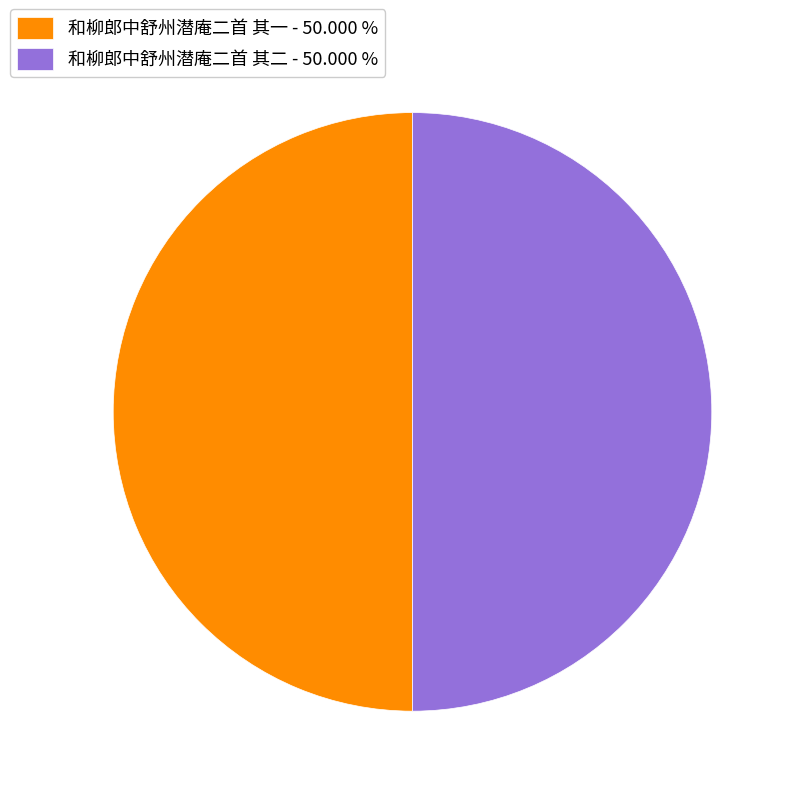

What is the ratio of the value at 和柳郎中舒州潜庵二首 其二 - 50.000 % to the value at 和柳郎中舒州潜庵二首 其一 - 50.000 %?

1.0